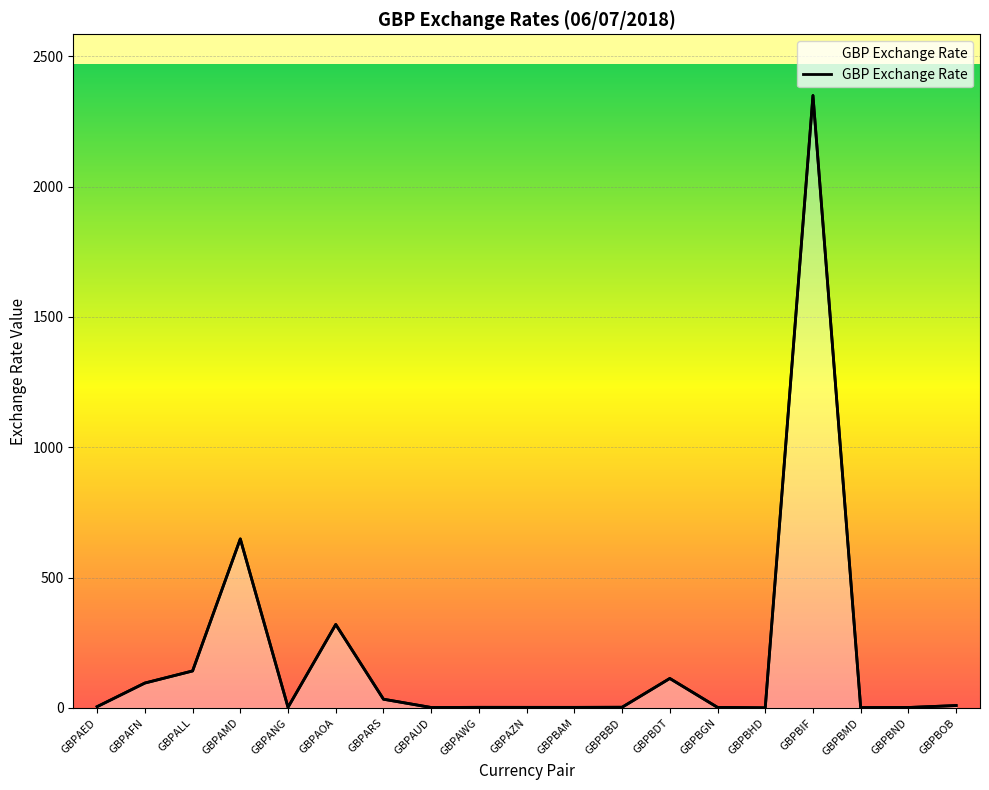

How many distinct data groups are displayed?

1